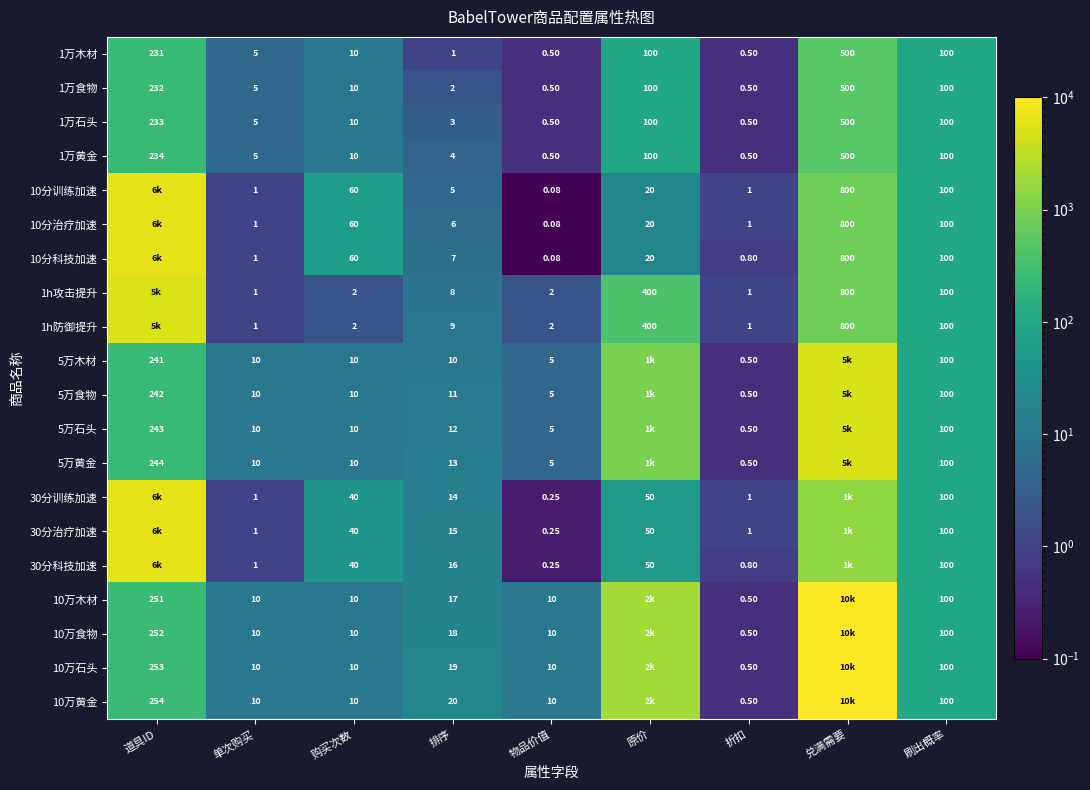

Where does the 1万黄金 series first go above 10?

道具ID